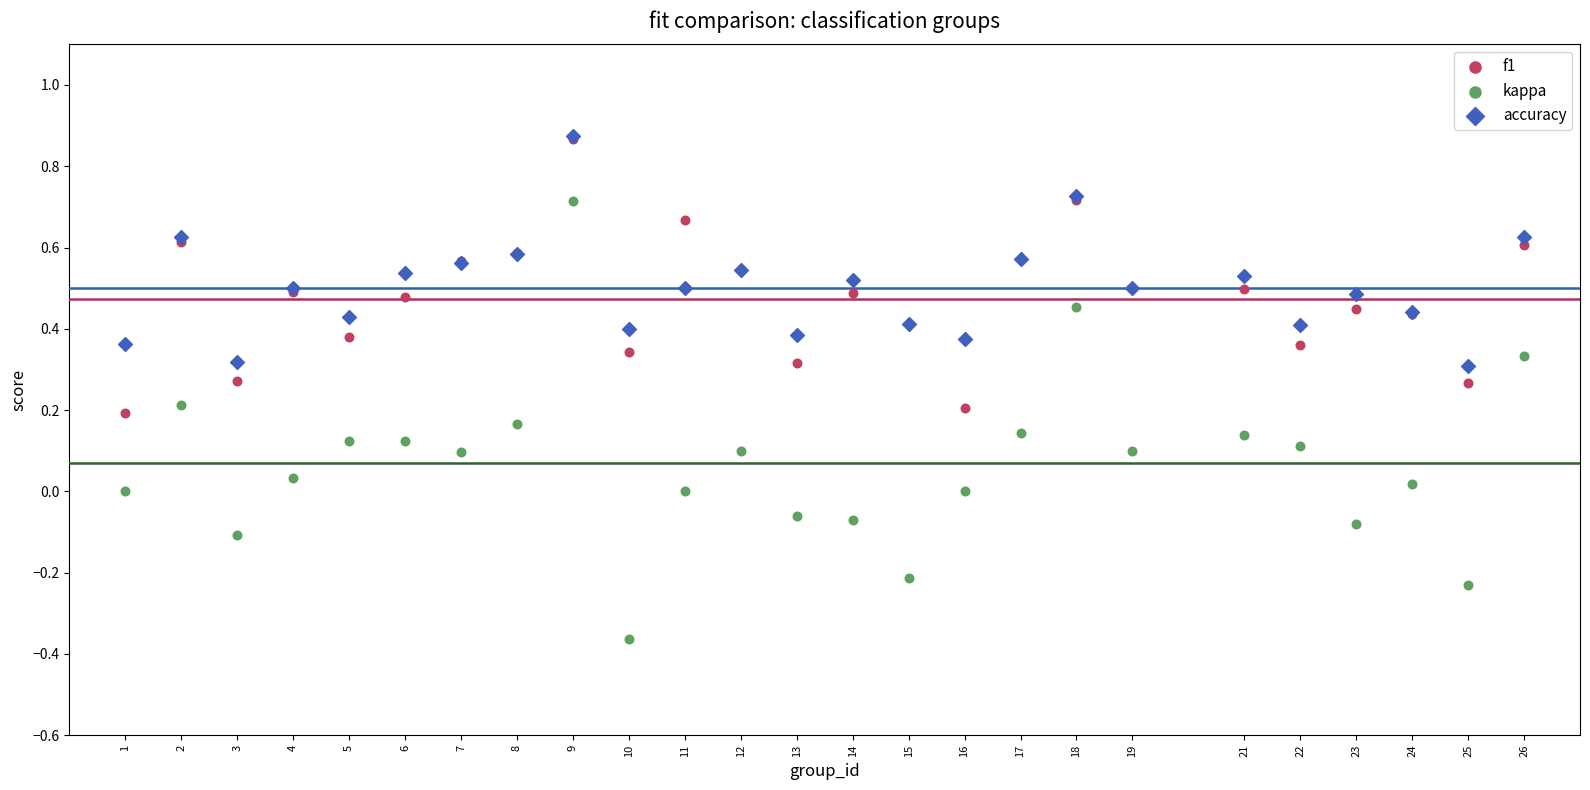

Which series has the widest spread of Y values?

kappa